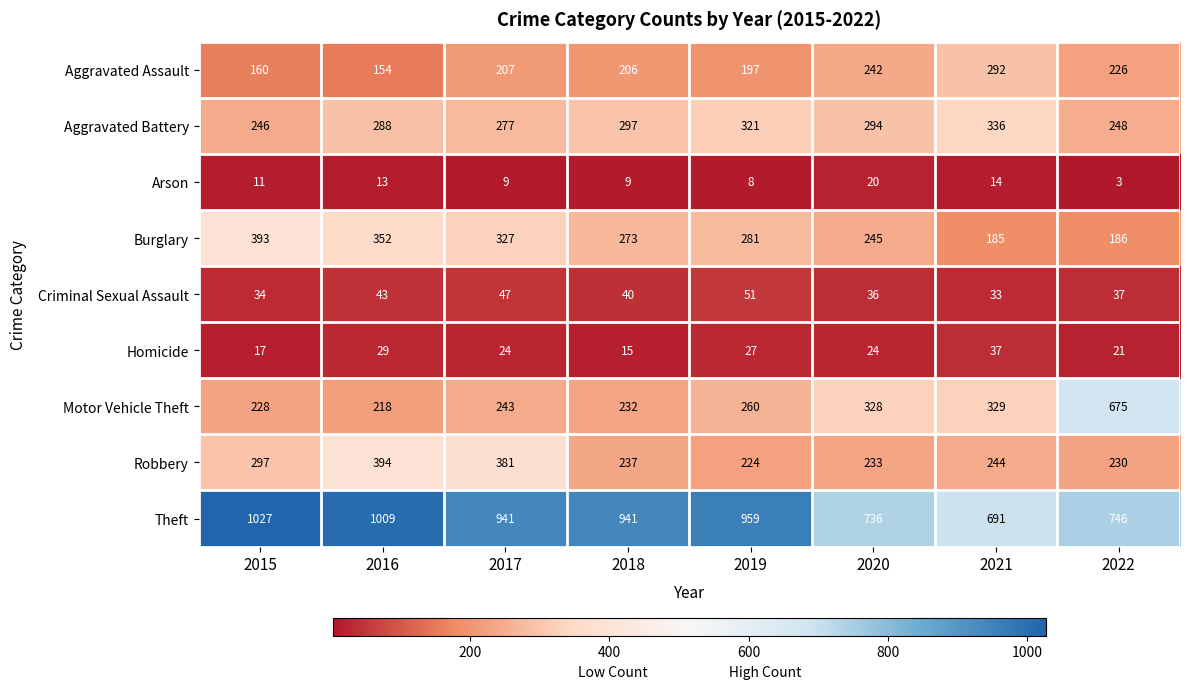

Which series changed the most between 2018 and 2021?

Theft